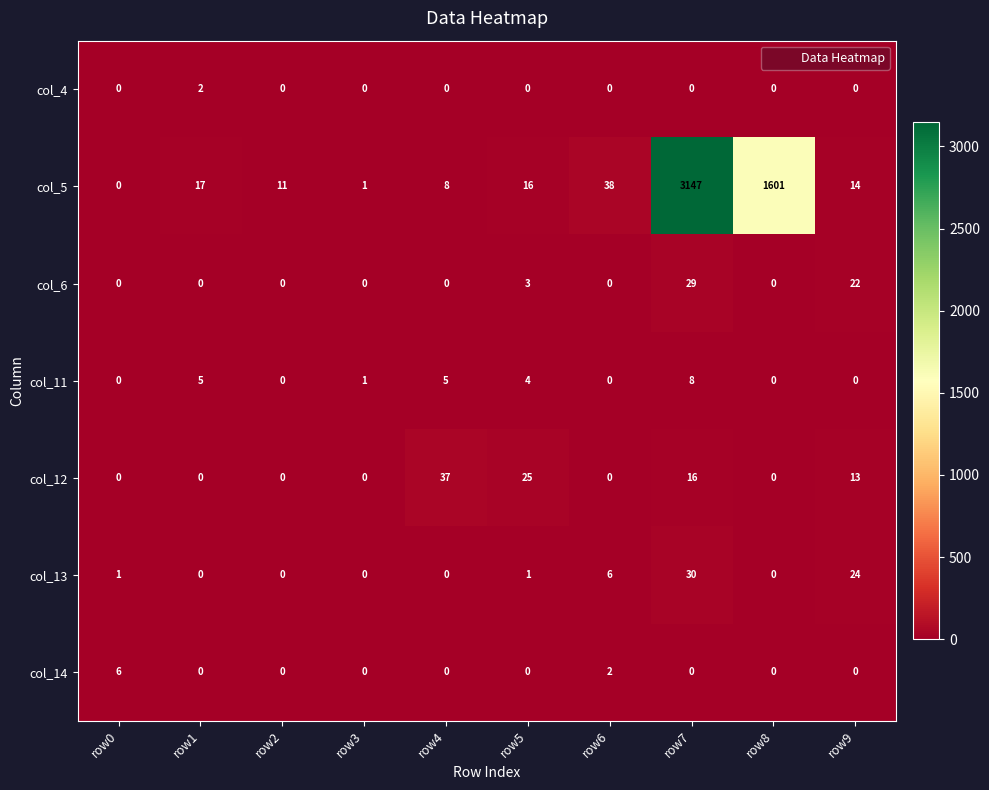

How many data points does each series have?

10